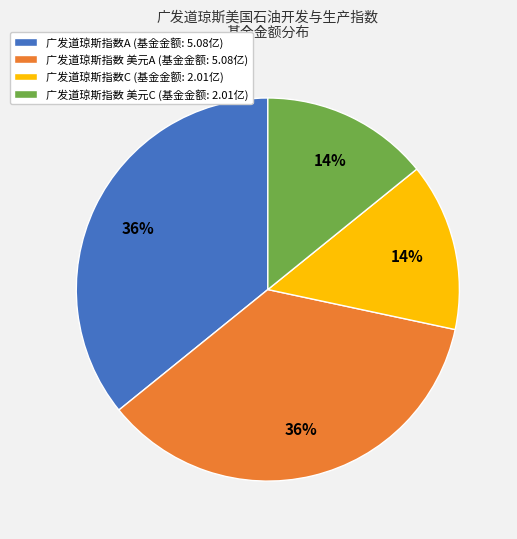

To the nearest percent, what is the average slice percentage?

25%